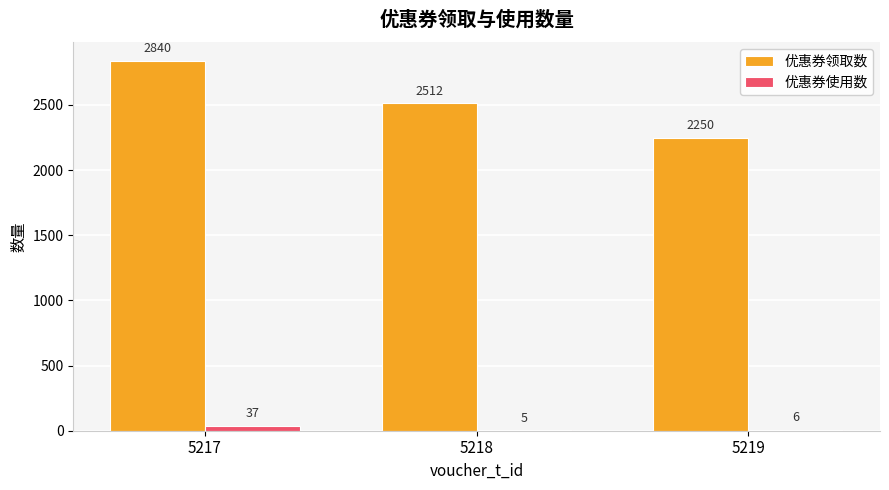

How many groups of bars are there?

3